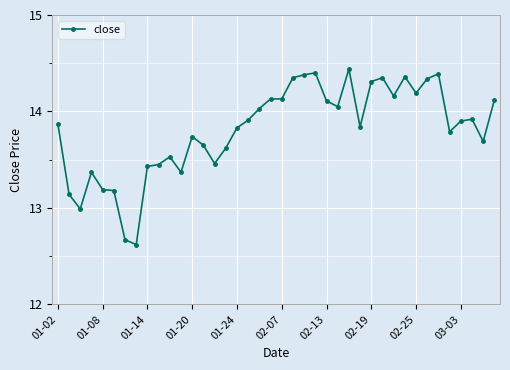

True or false: there are more than 0 points higher than both neighbors.

True